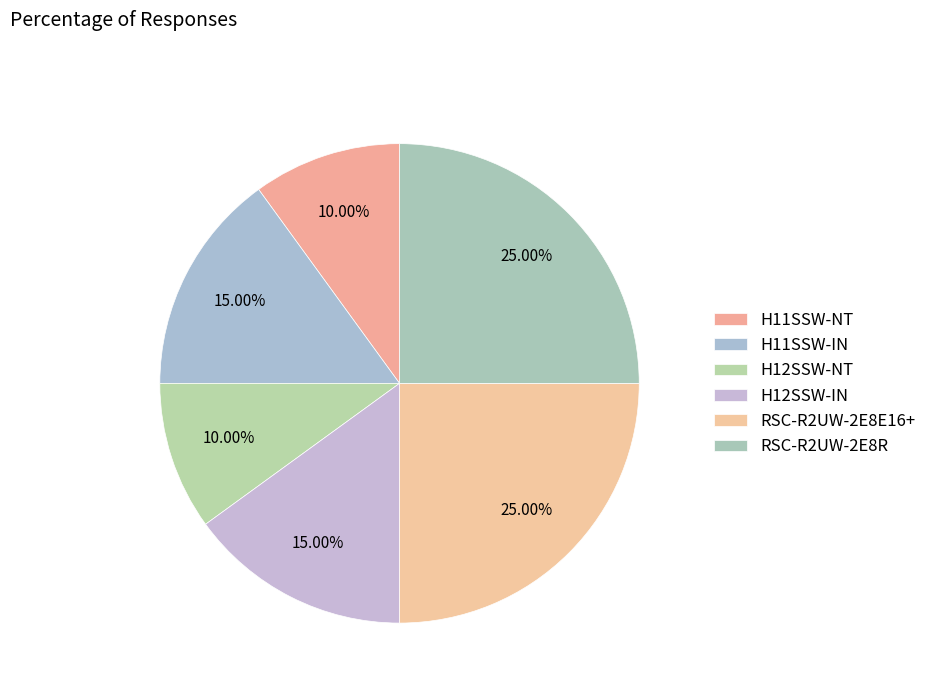

Rank the categories by value from lowest to highest.

H11SSW-NT, H12SSW-NT, H11SSW-IN, H12SSW-IN, RSC-R2UW-2E8E16+, RSC-R2UW-2E8R